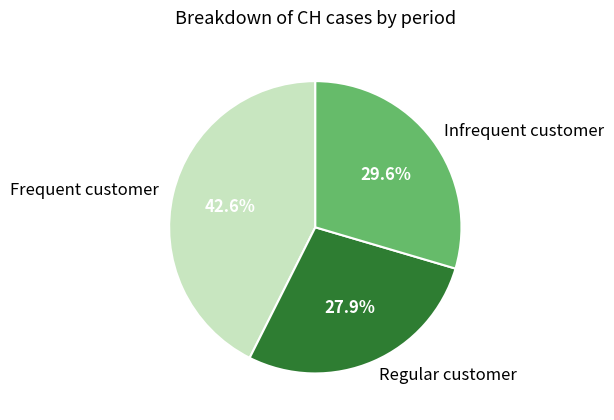

Combined, what portion of the pie is Infrequent customer and Frequent customer?

72.1%